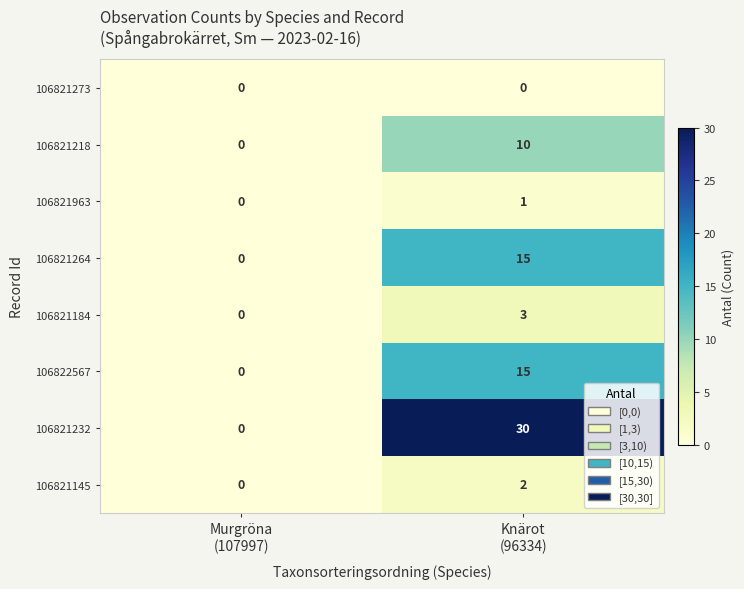

What is the difference between the maximum and minimum values in the 106821264 series?

15